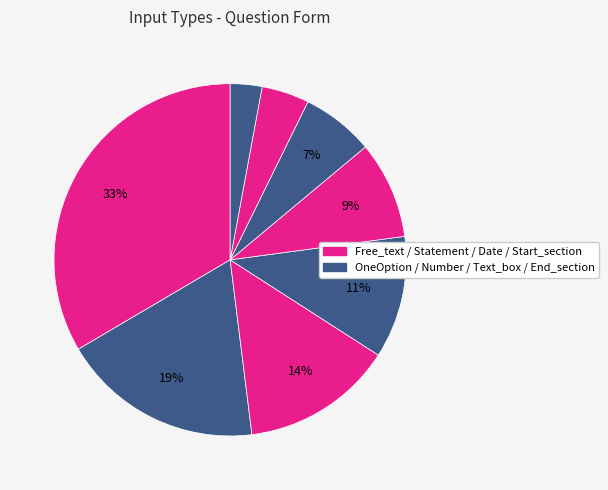

To the nearest percent, what is the difference between the largest and smallest slice percentages?

31%